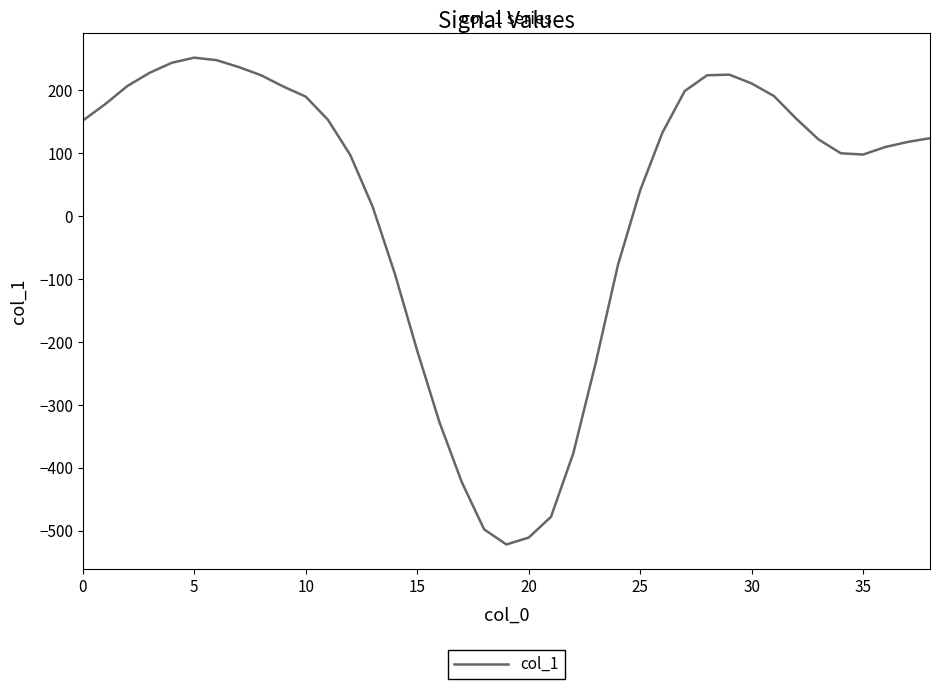

What is the greatest value displayed?

252